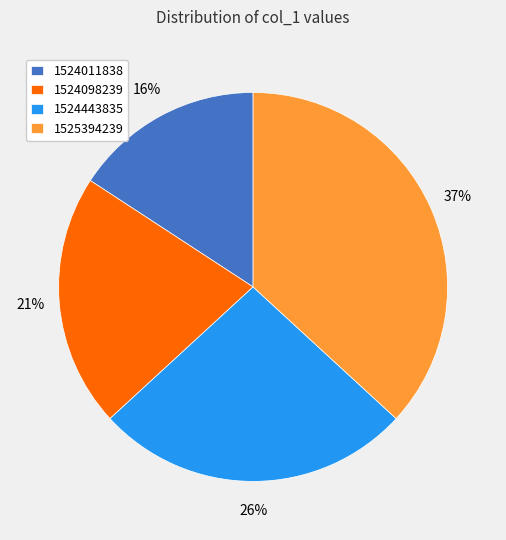

Is it true that 1524098239 is 21% of the pie?

True